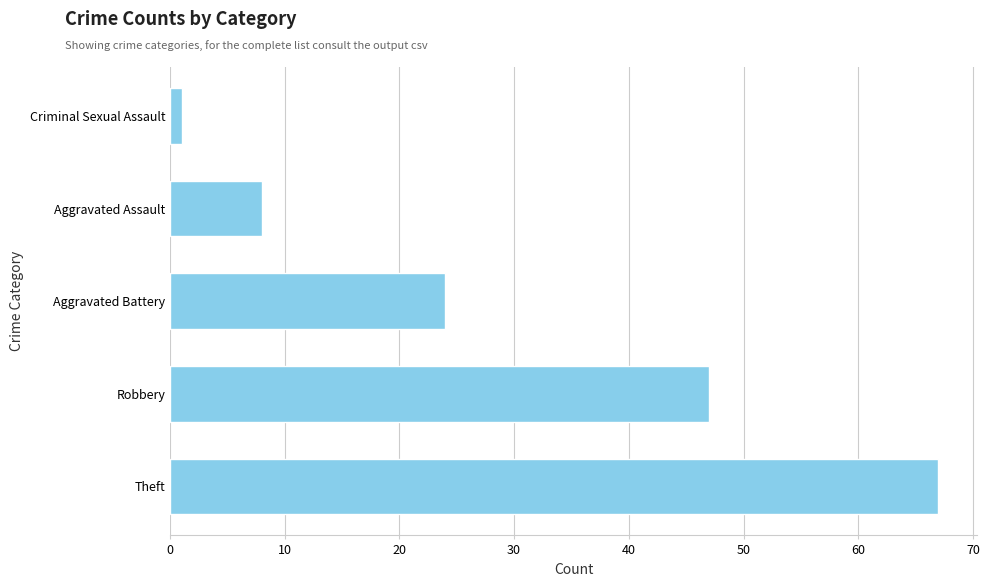

What is the greatest value displayed?

67